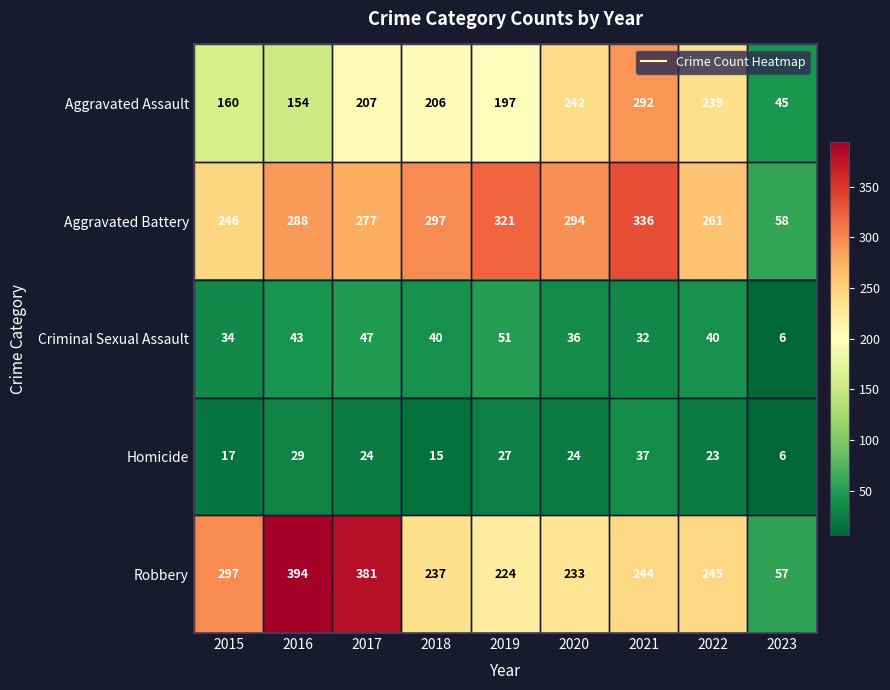

What is the sum of all Homicide values?

202